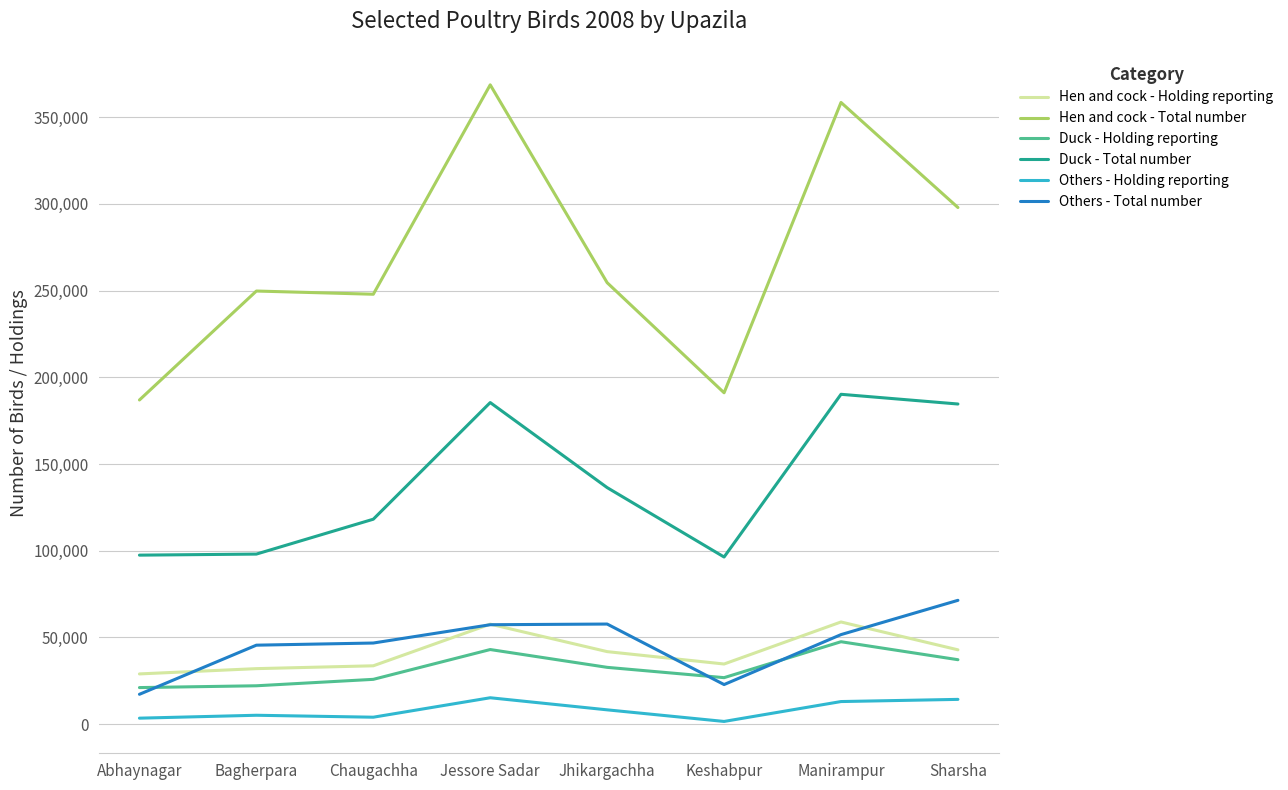

The value of Hen and cock - Total number at Bagherpara is 249741. True or false?

True